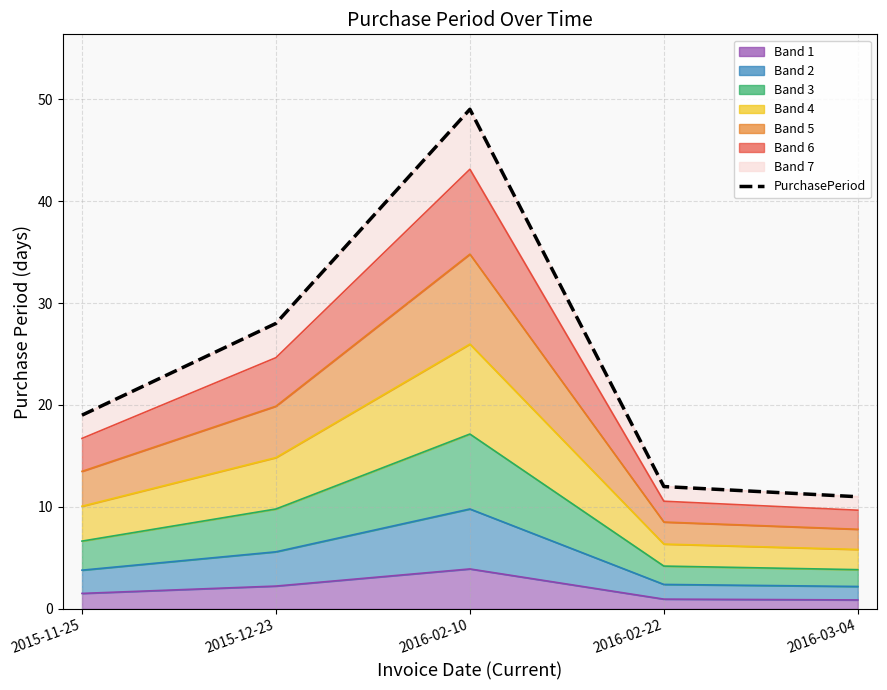

Where is the data nearest to the value 30?

2015-12-23